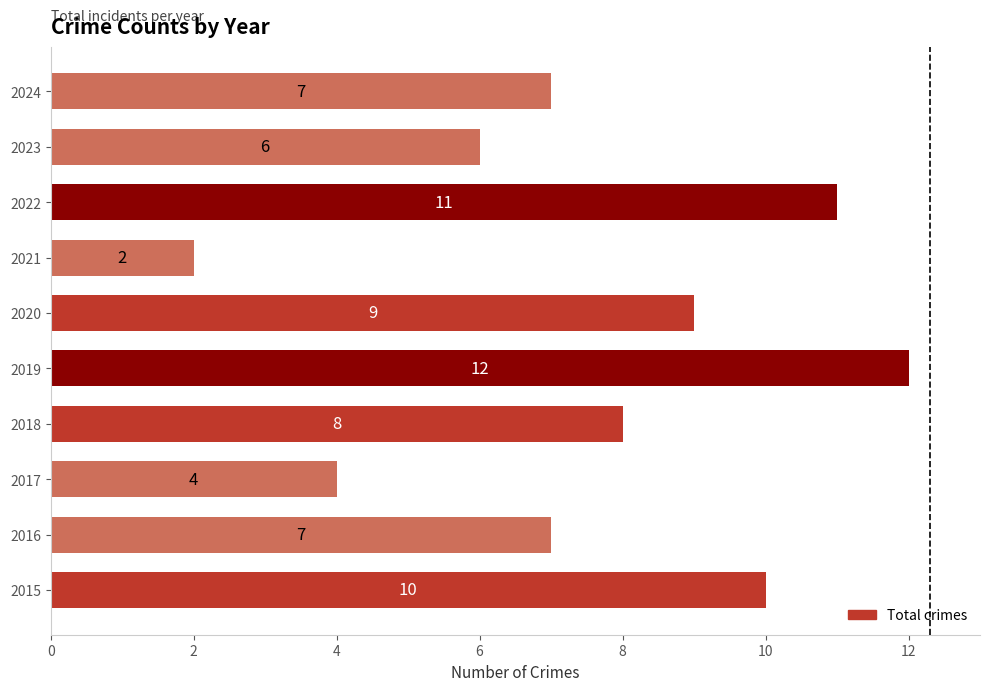

How many bars are there in total?

10